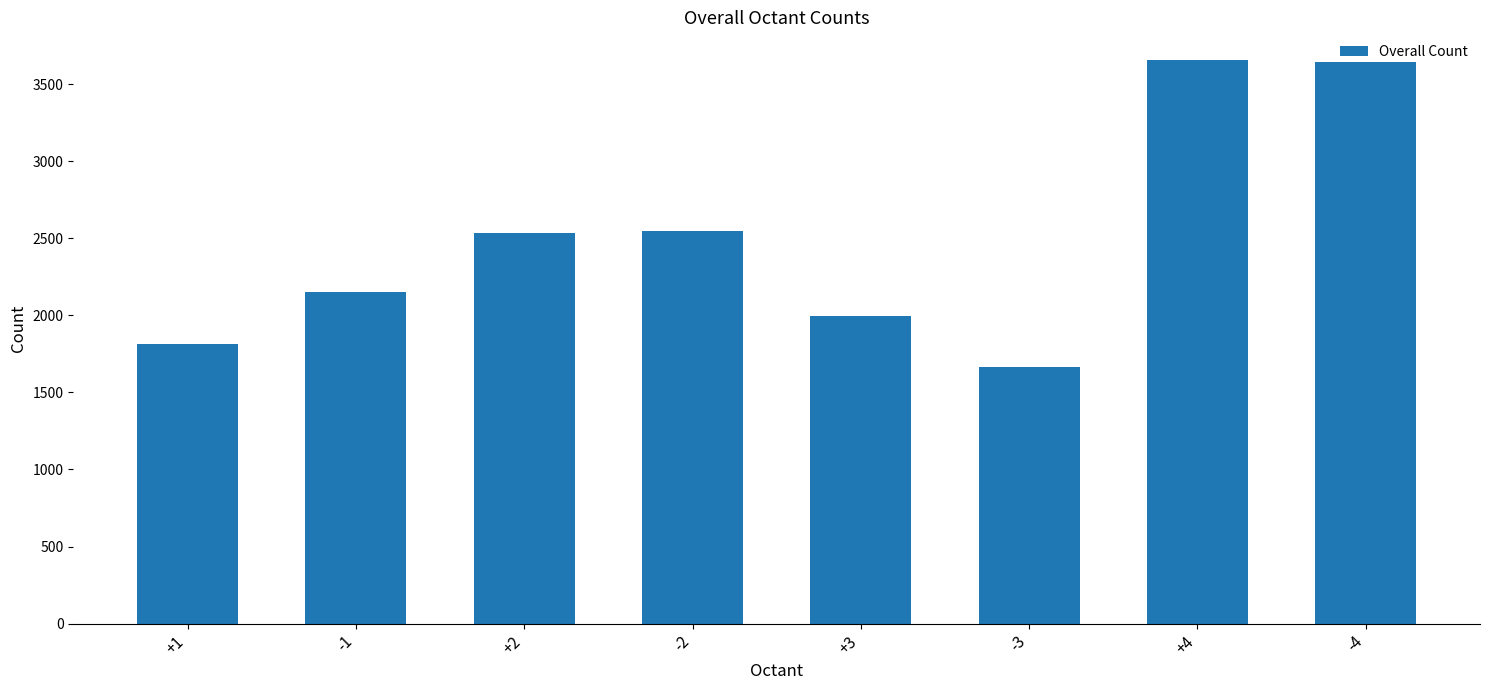

Between -4 and +3, which is larger?

-4